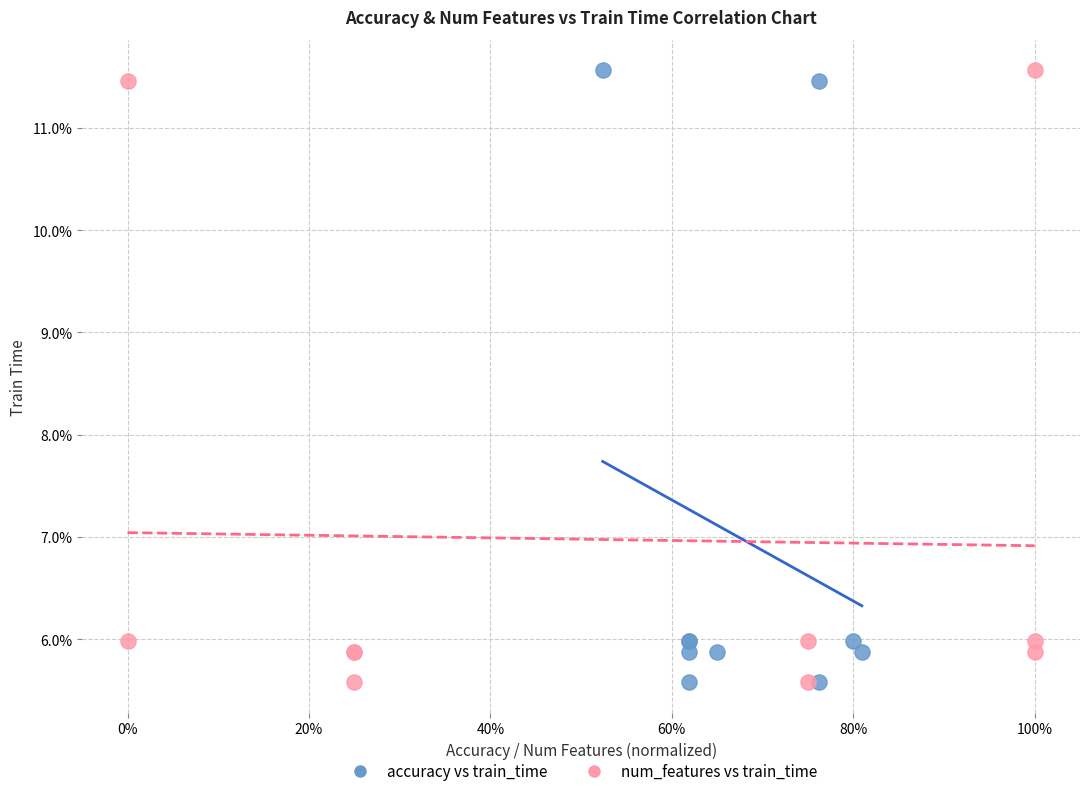

What are all the series names shown in the legend?

accuracy vs train_time, num_features vs train_time